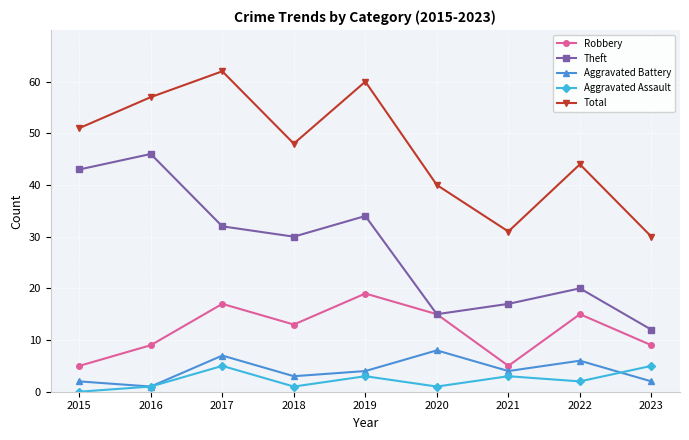

What is the sum of all Aggravated Battery values?

37